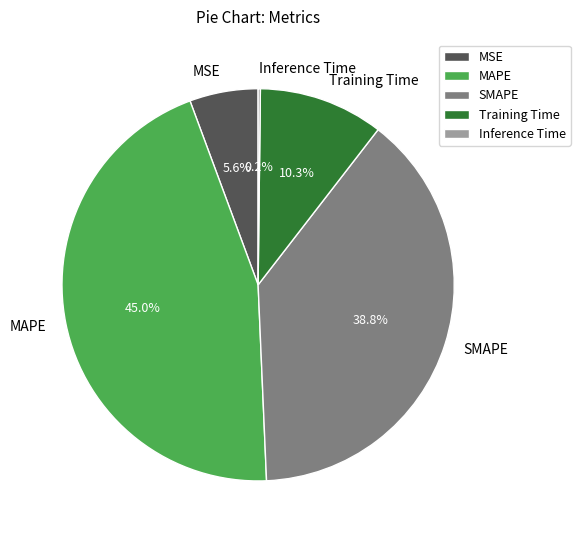

What percentage is the MAPE slice, to the nearest percent?

45%